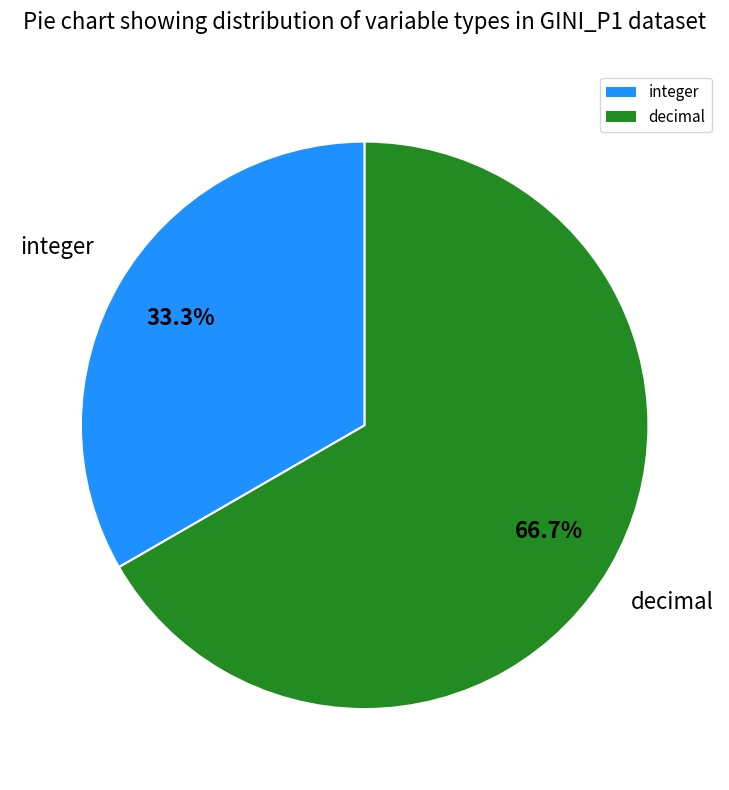

How many segments does this pie chart have?

2